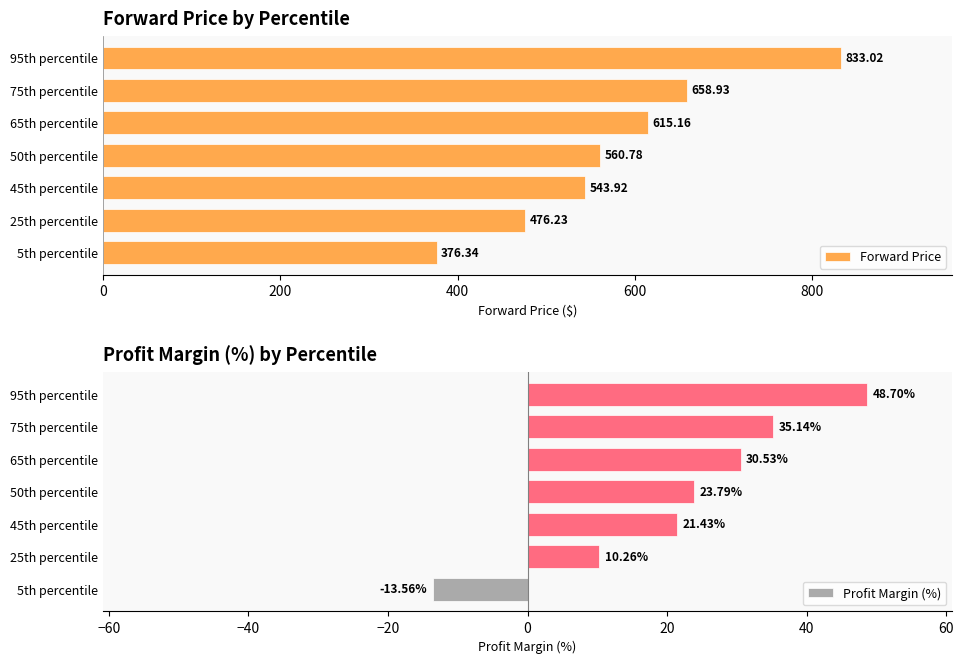

What is the average value of the Forward Price series?

580.6